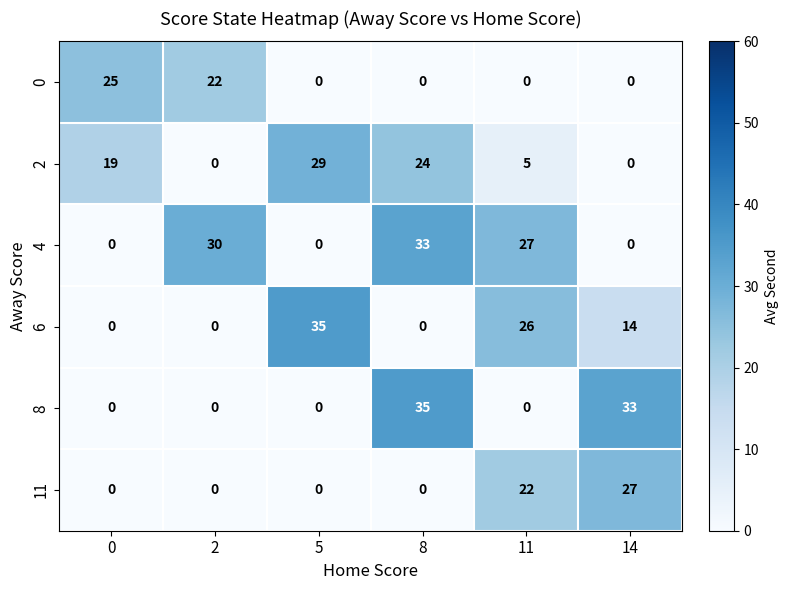

What is the spread (max minus min) of values at 2?

30